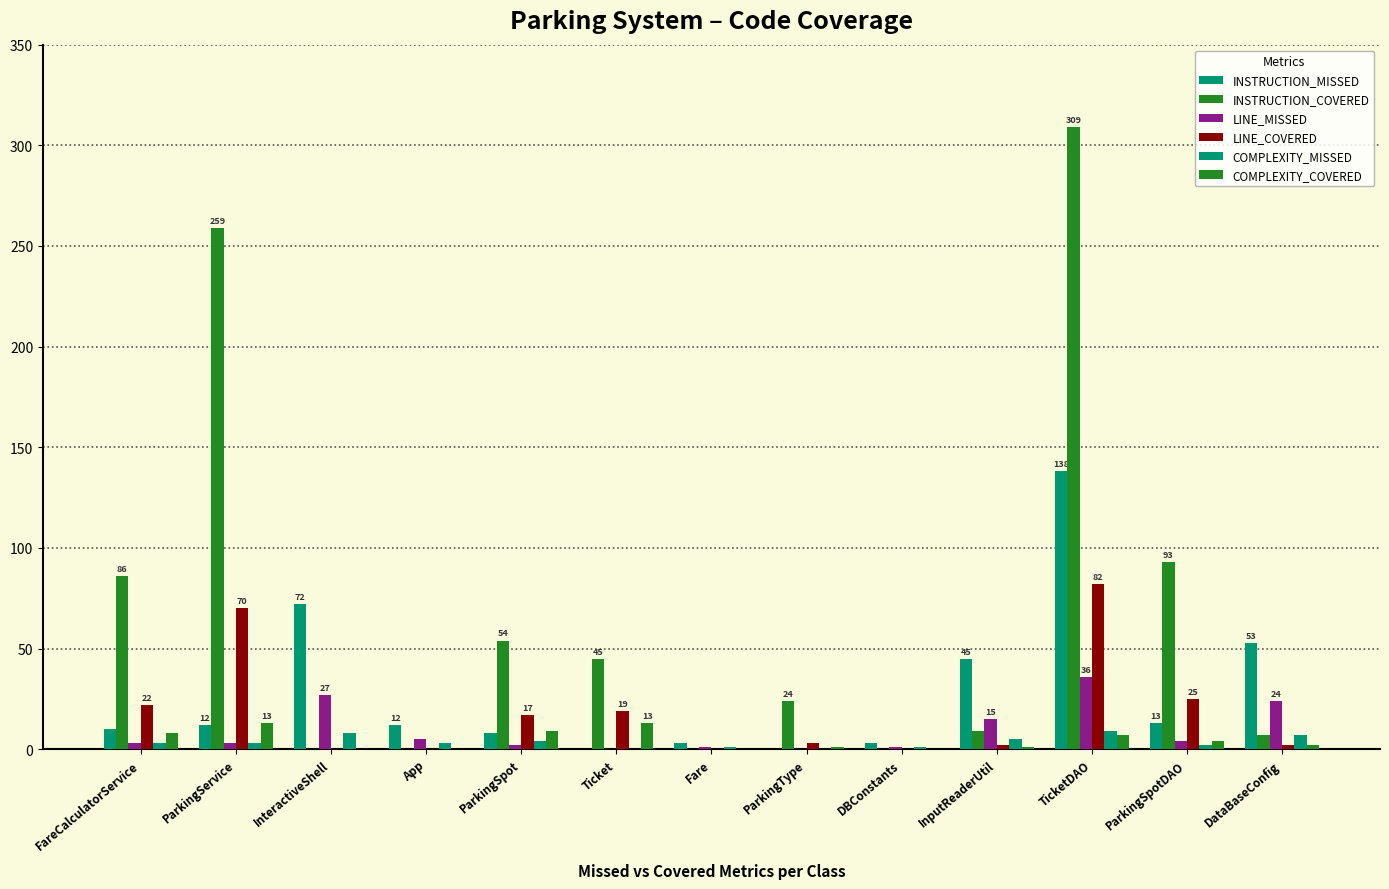

Reading left to right, what are all the values shown in this chart?

INSTRUCTION_MISSED: FareCalculatorService=10	ParkingService=12	InteractiveShell=72	App=12	ParkingSpot=8	Ticket=0	Fare=3	ParkingType=0	DBConstants=3	InputReaderUtil=45	TicketDAO=138	ParkingSpotDAO=13	DataBaseConfig=53
INSTRUCTION_COVERED: FareCalculatorService=86	ParkingService=259	InteractiveShell=0	App=0	ParkingSpot=54	Ticket=45	Fare=0	ParkingType=24	DBConstants=0	InputReaderUtil=9	TicketDAO=309	ParkingSpotDAO=93	DataBaseConfig=7
LINE_MISSED: FareCalculatorService=3	ParkingService=3	InteractiveShell=27	App=5	ParkingSpot=2	Ticket=0	Fare=1	ParkingType=0	DBConstants=1	InputReaderUtil=15	TicketDAO=36	ParkingSpotDAO=4	DataBaseConfig=24
LINE_COVERED: FareCalculatorService=22	ParkingService=70	InteractiveShell=0	App=0	ParkingSpot=17	Ticket=19	Fare=0	ParkingType=3	DBConstants=0	InputReaderUtil=2	TicketDAO=82	ParkingSpotDAO=25	DataBaseConfig=2
COMPLEXITY_MISSED: FareCalculatorService=3	ParkingService=3	InteractiveShell=8	App=3	ParkingSpot=4	Ticket=0	Fare=1	ParkingType=0	DBConstants=1	InputReaderUtil=5	TicketDAO=9	ParkingSpotDAO=2	DataBaseConfig=7
COMPLEXITY_COVERED: FareCalculatorService=8	ParkingService=13	InteractiveShell=0	App=0	ParkingSpot=9	Ticket=13	Fare=0	ParkingType=1	DBConstants=0	InputReaderUtil=1	TicketDAO=7	ParkingSpotDAO=4	DataBaseConfig=2